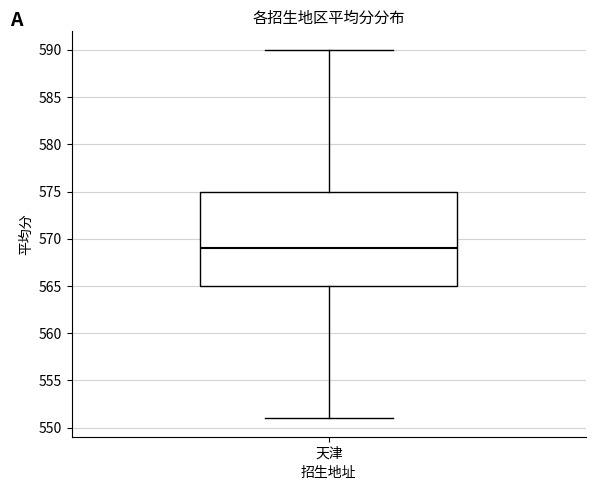

Where does the median line of the box for 天津 sit on the y-axis? The values are not printed on the chart, so give them approximately, as read against the axis.

569